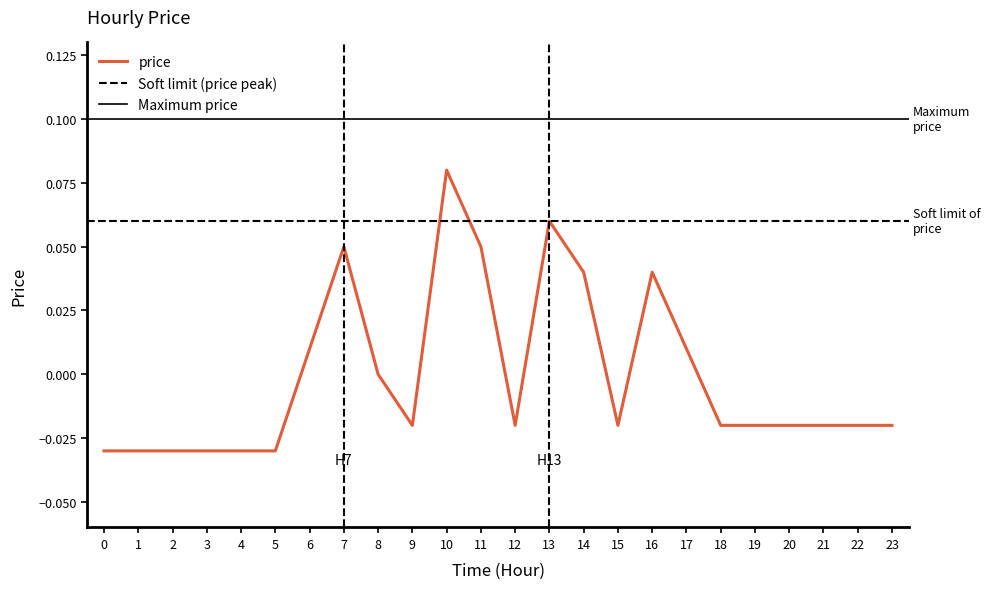

Is it true that the value at 10 is 0.1?

True